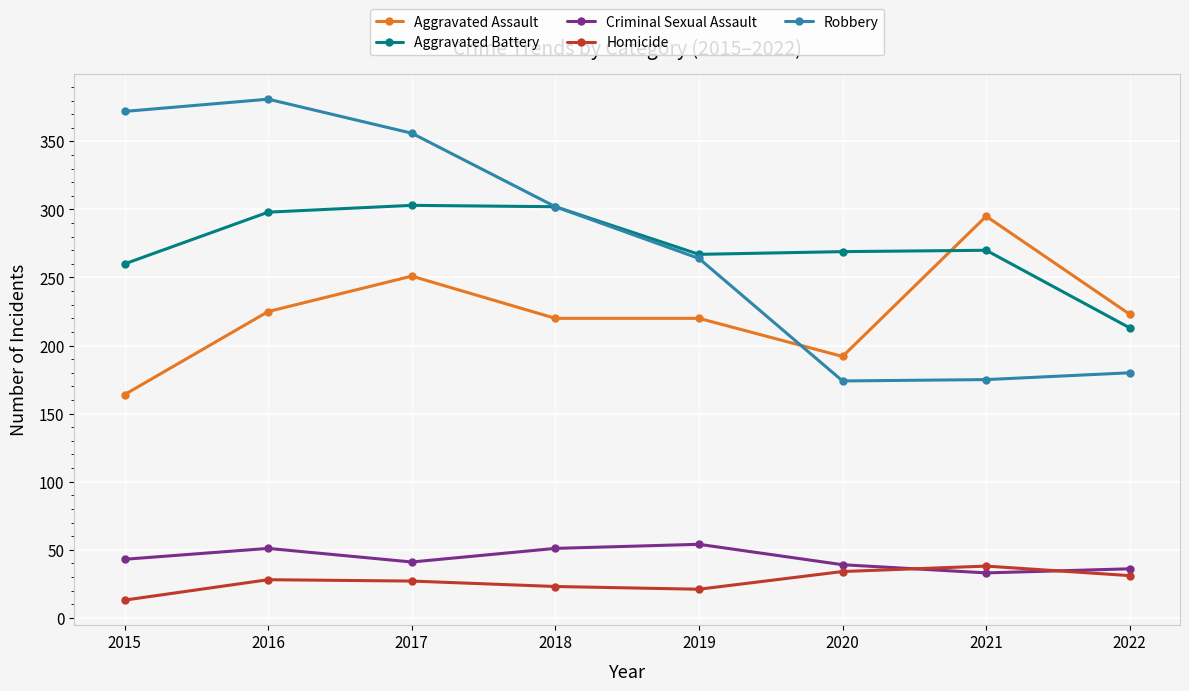

At which category does Robbery reach its first local peak?

2016